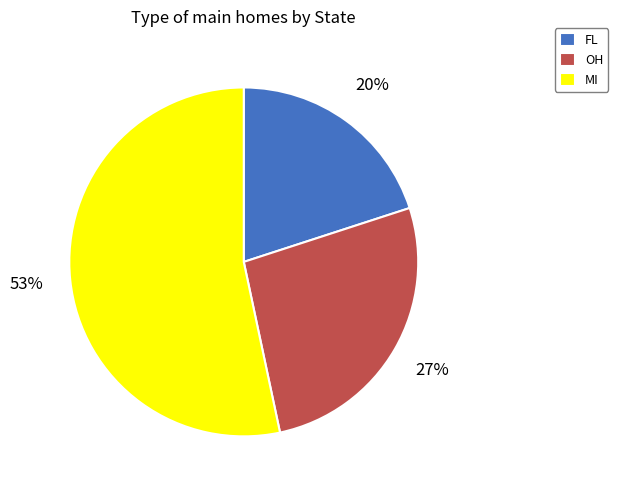

To the nearest percent, what portion does MI represent?

53%